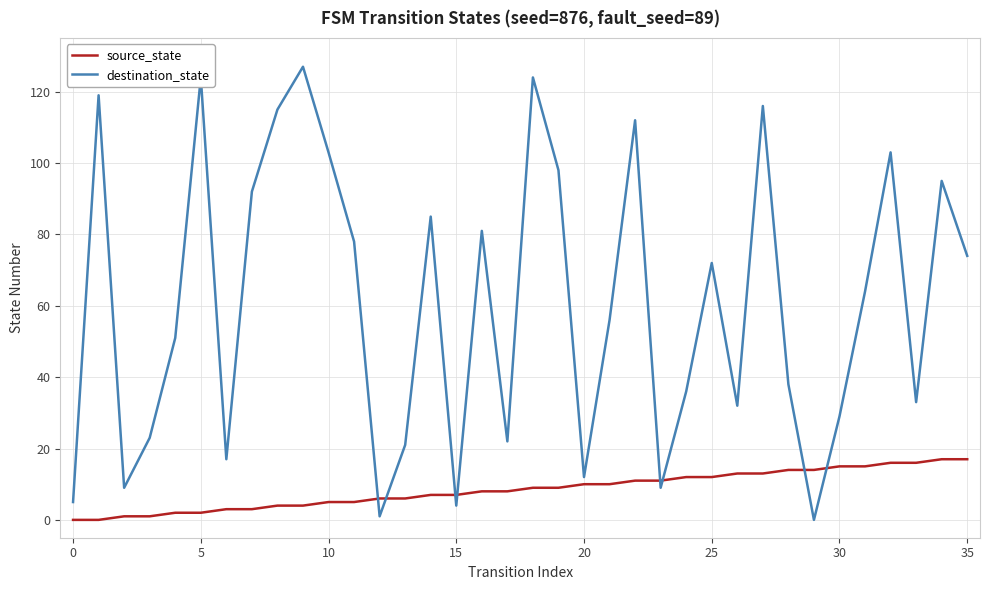

What is the maximum value for source_state?

17